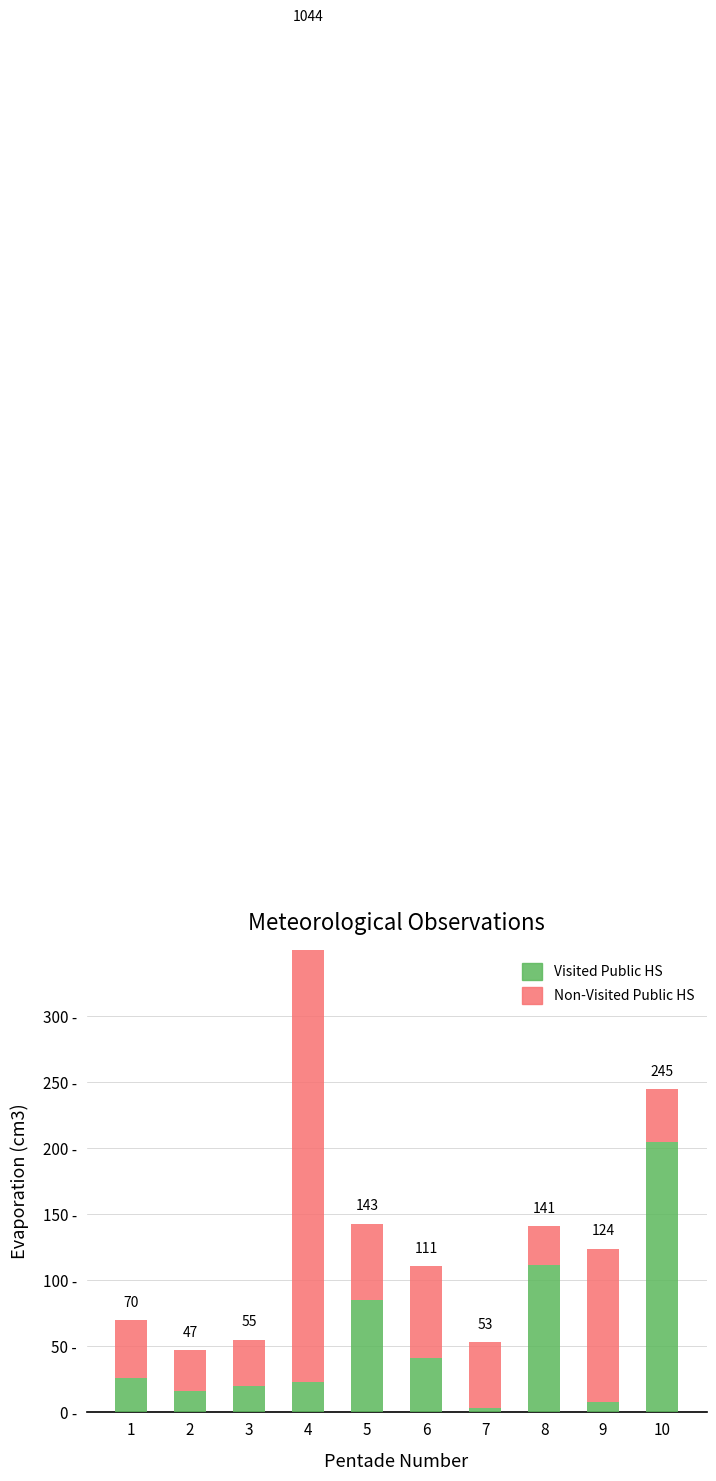

How many distinct data groups are displayed?

2